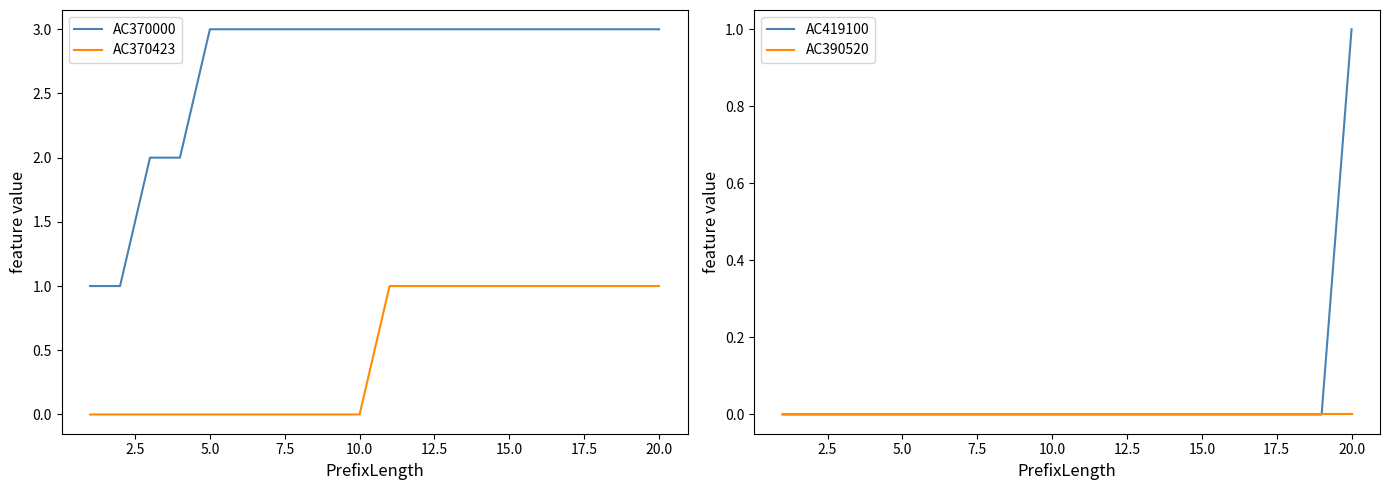

True or false: AC370423 and AC370000 cross at least once.

False